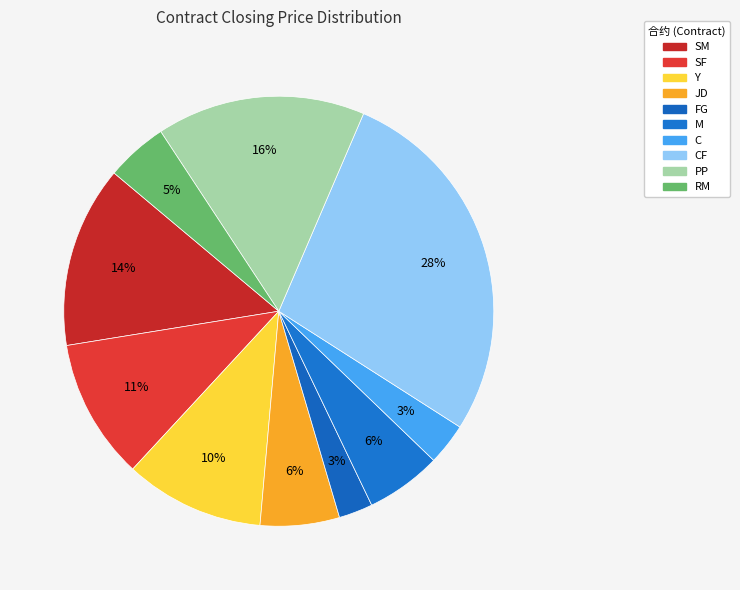

Rank the categories by value from highest to lowest.

CF, PP, SM, SF, Y, JD, M, RM, C, FG